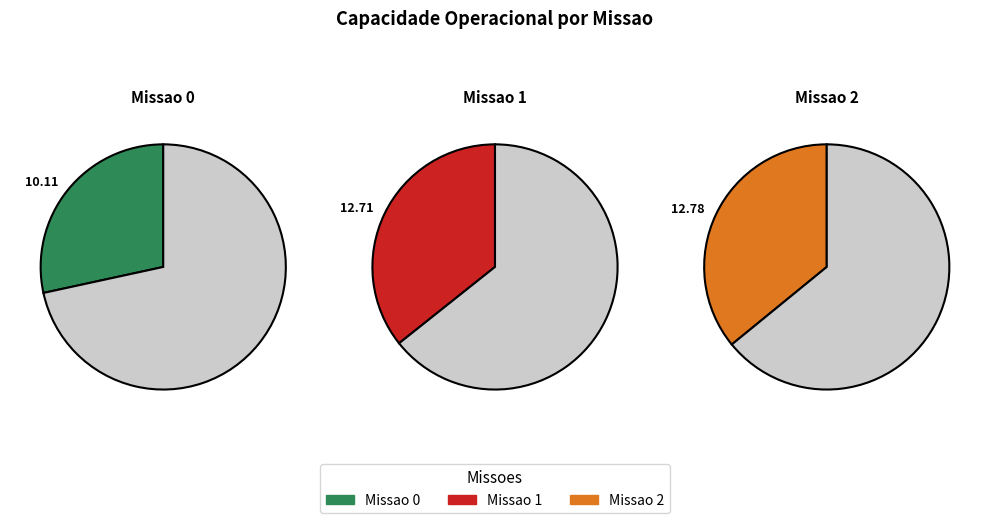

To the nearest percent, what portion does Missao 0 represent?

28%